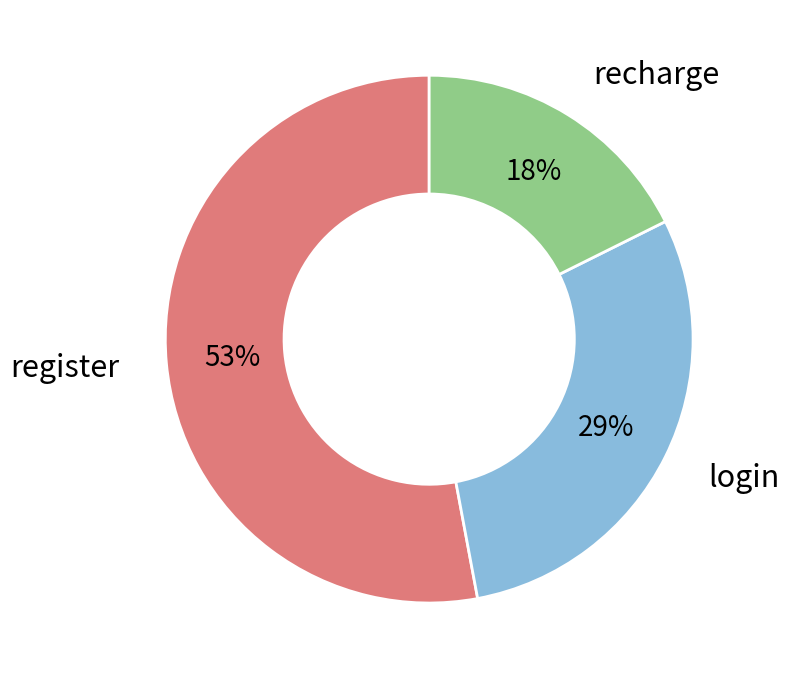

Does any single category account for the majority?

Yes